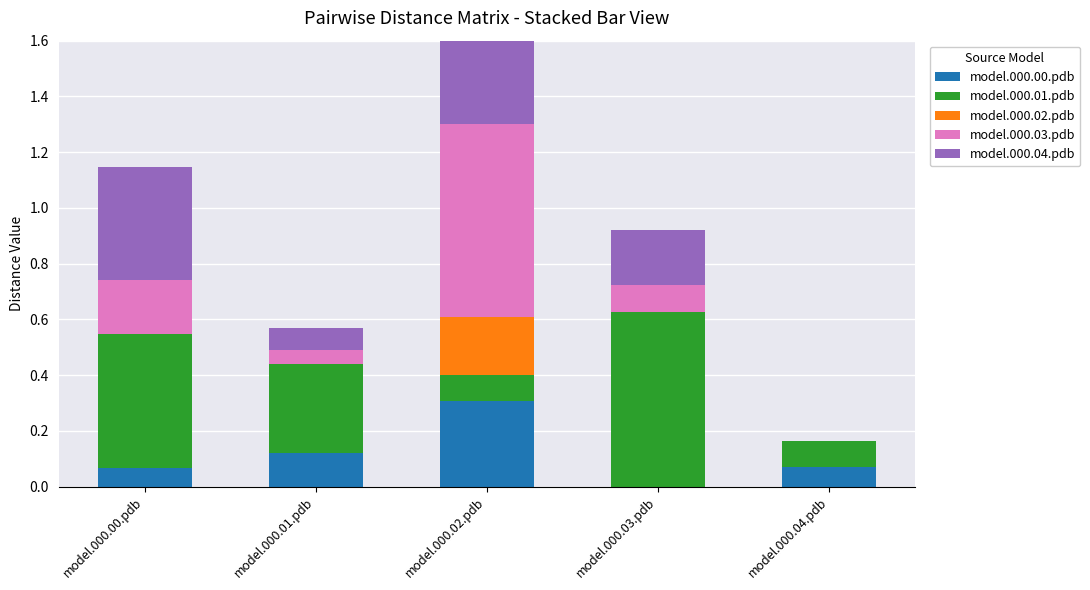

The value of model.000.00.pdb at model.000.03.pdb is -0.2. True or false?

False